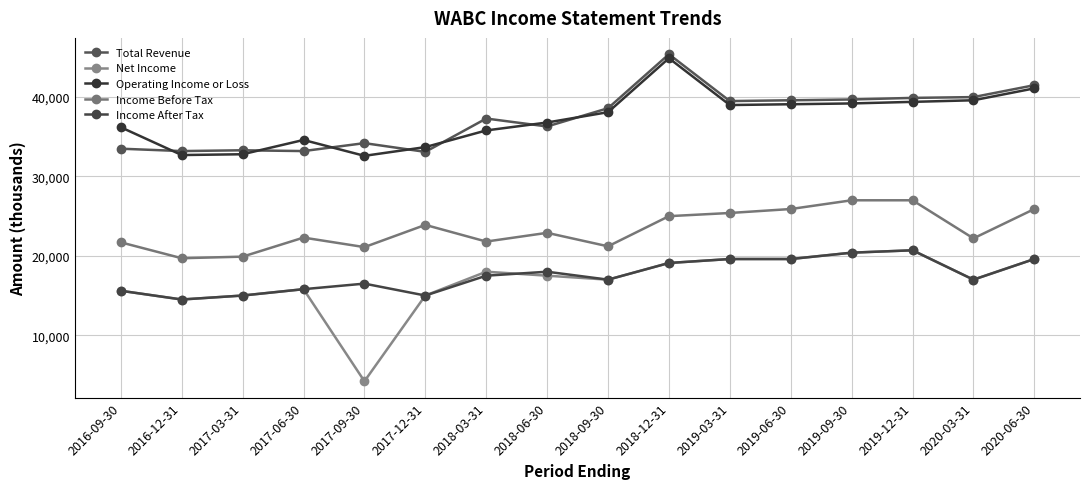

What is the sum of all Income Before Tax values?

372900